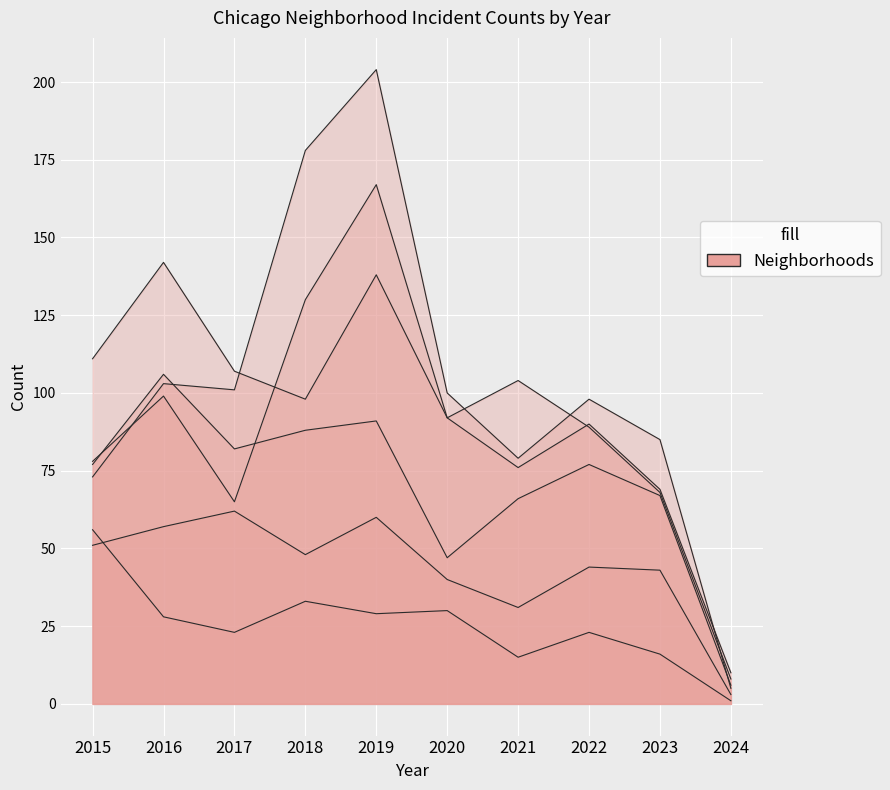

List the labels in order of Chatham value, smallest first.

2024, 2021, 2020, 2023, 2022, 2018, 2015, 2016, 2019, 2017